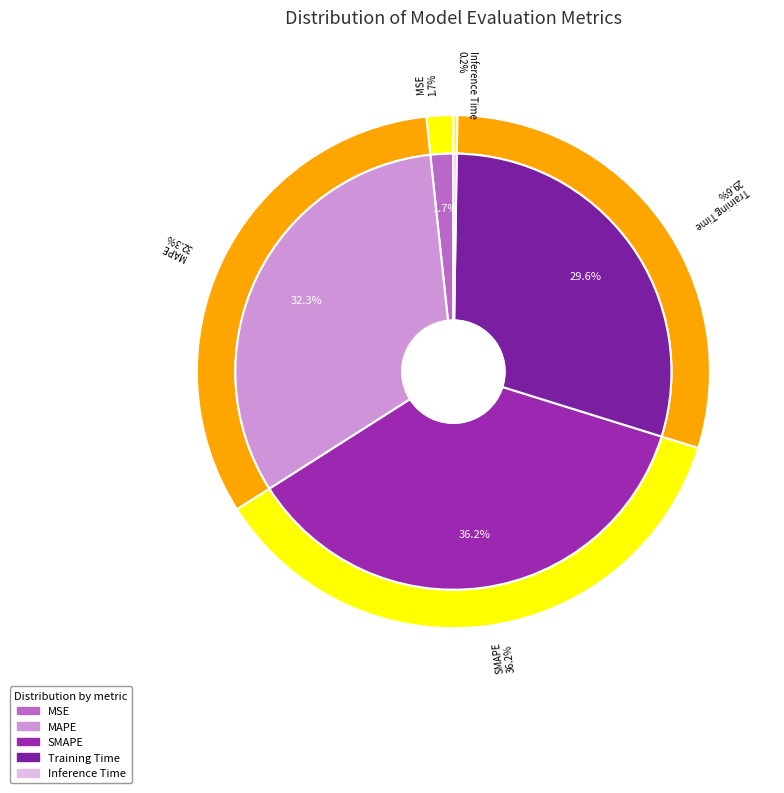

Which slice is the largest?

SMAPE